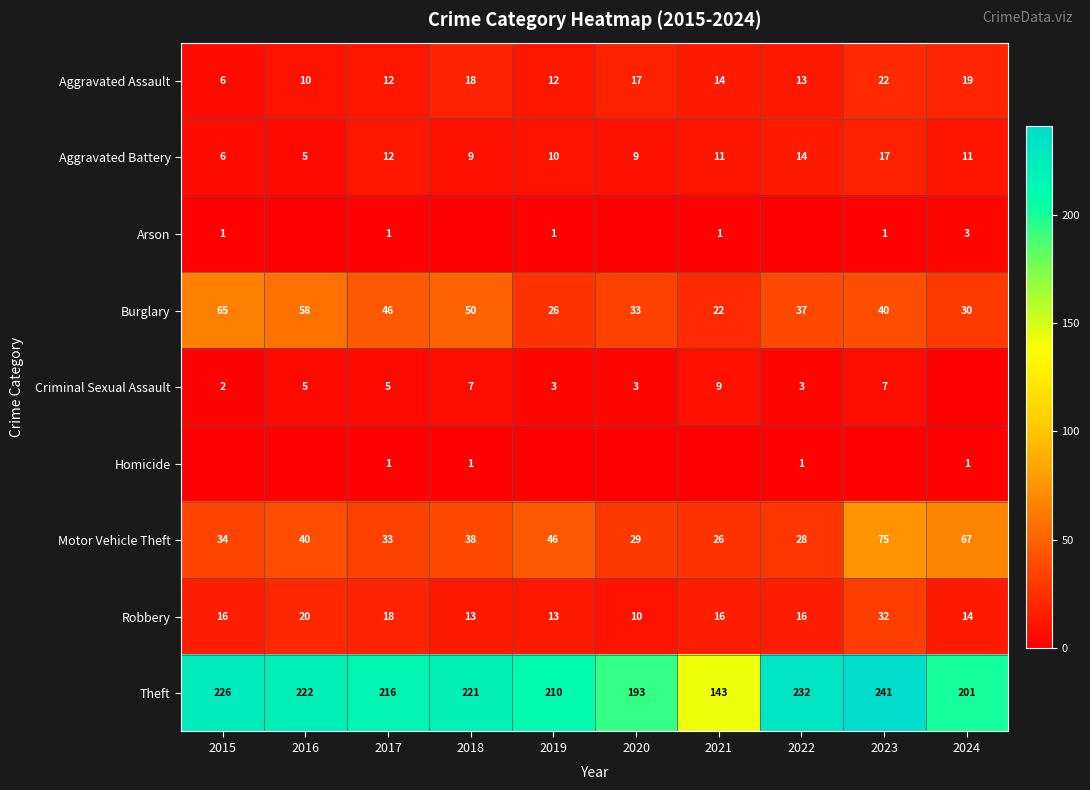

At which label does Aggravated Assault reach its peak?

2023